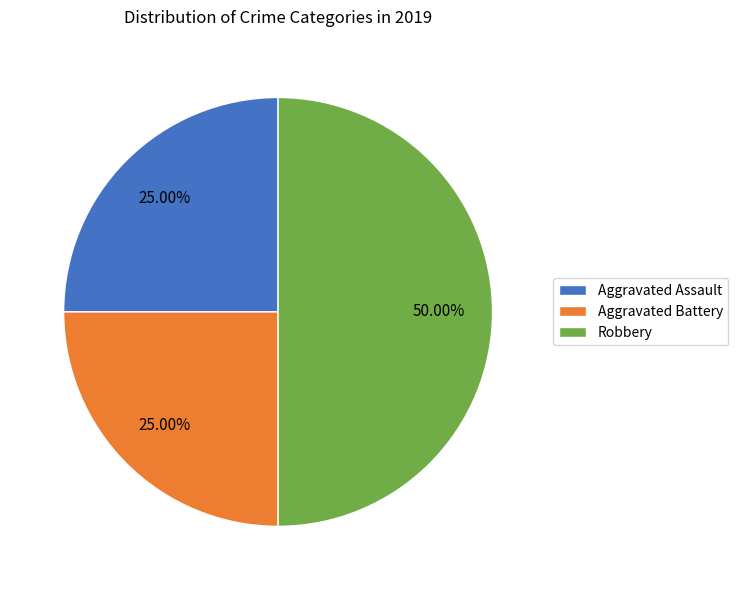

To the nearest percent, what portion does Robbery represent?

50%